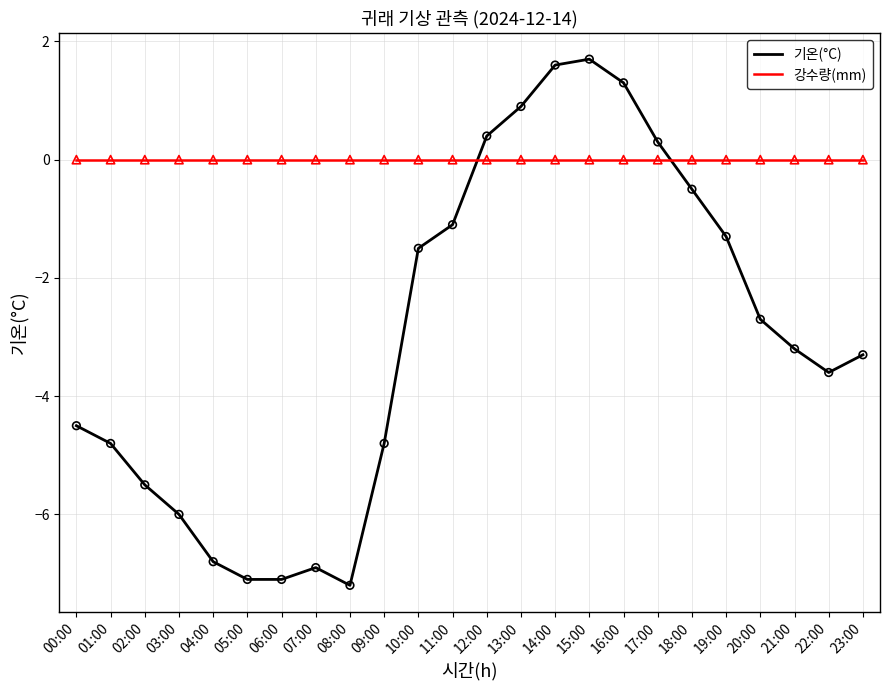

What is the total value across all series at 14:00?

1.6